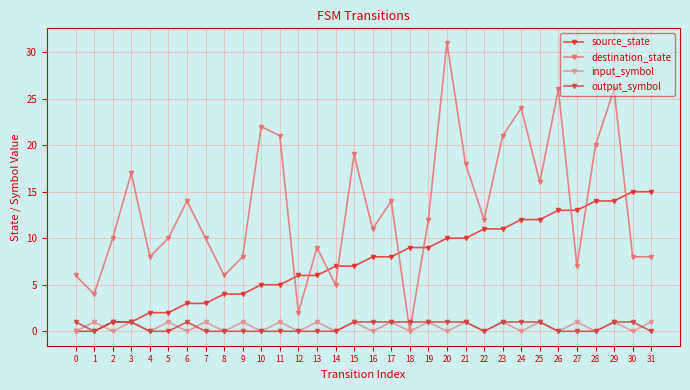

What is the value of the source_state point at the 8th from the left?

3